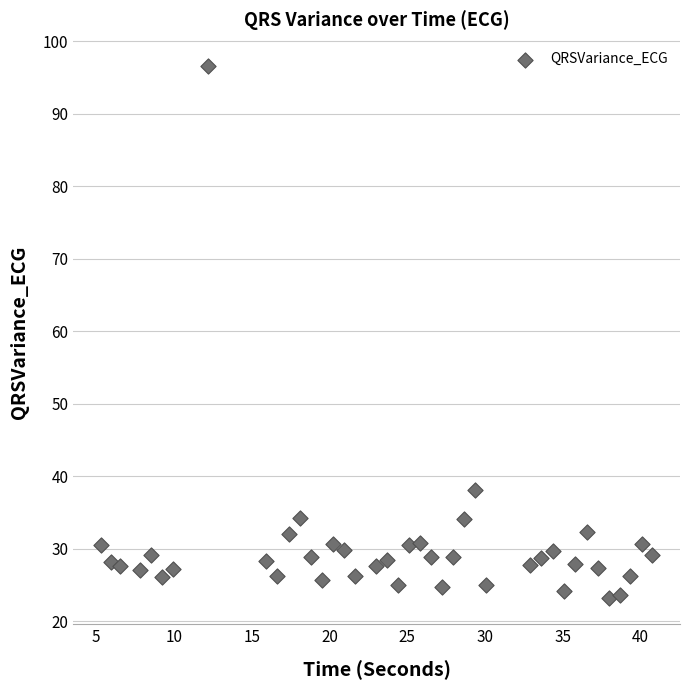

What is the range of Y values (max minus min)?

73.3